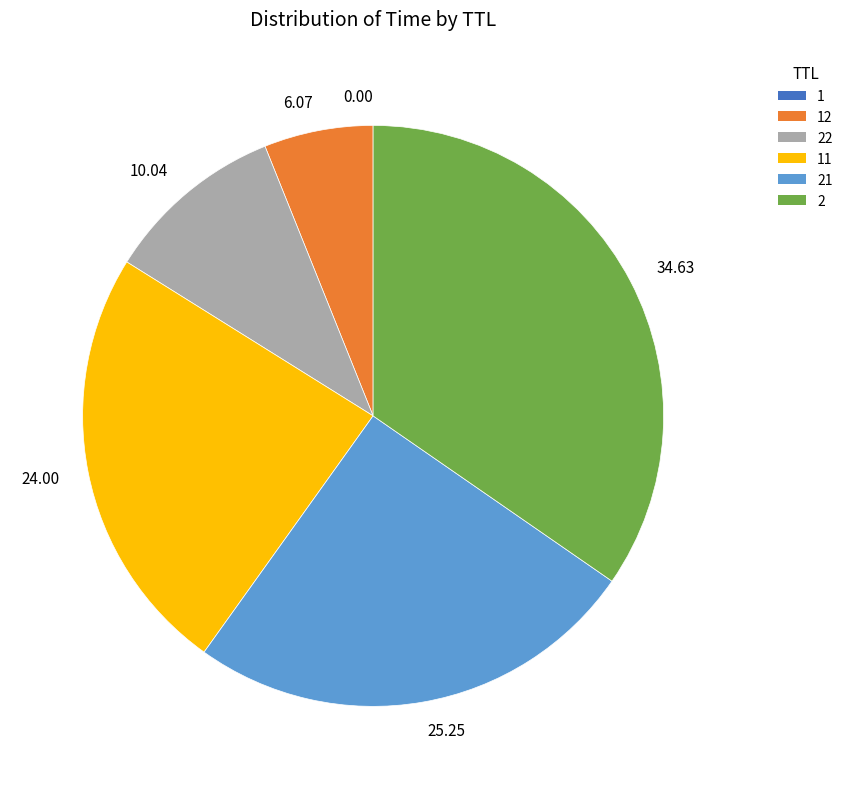

Does any single category account for the majority?

No